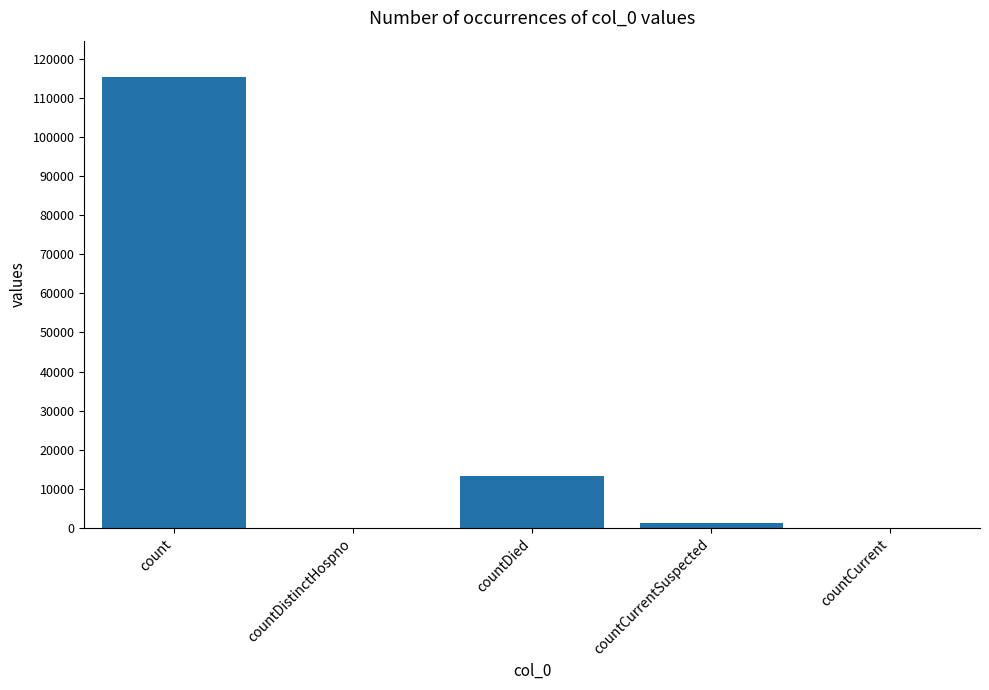

The value at countDied is 13343. True or false?

True